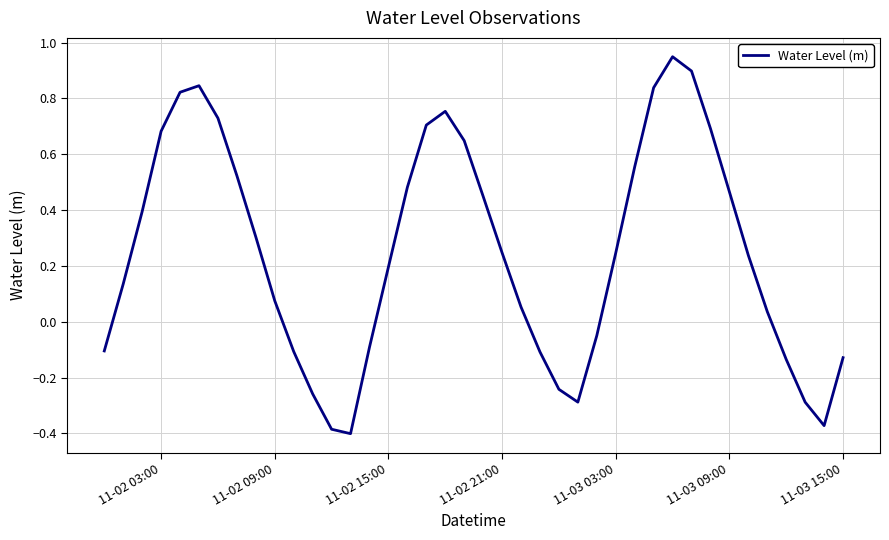

What is the difference between the maximum and minimum values?

1.4